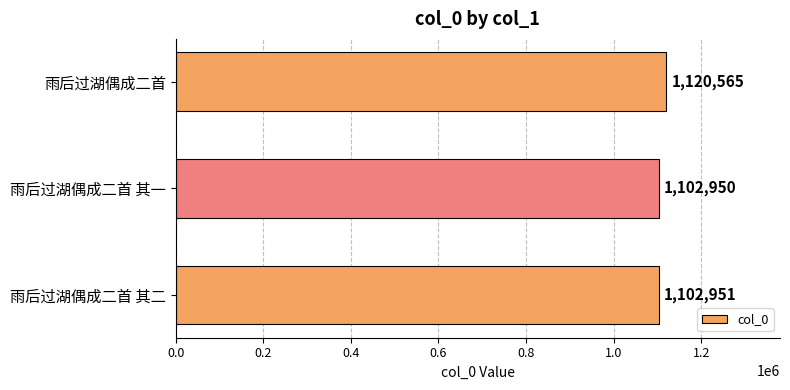

Which has a higher value, 雨后过湖偶成二首 or 雨后过湖偶成二首 其二?

雨后过湖偶成二首